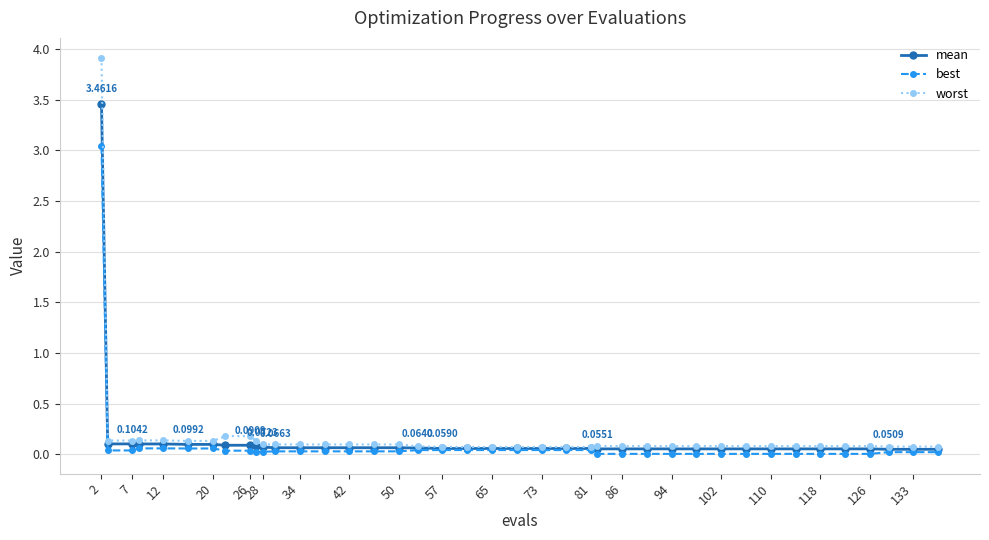

Rank the series by their average value, from highest to lowest.

worst, mean, best